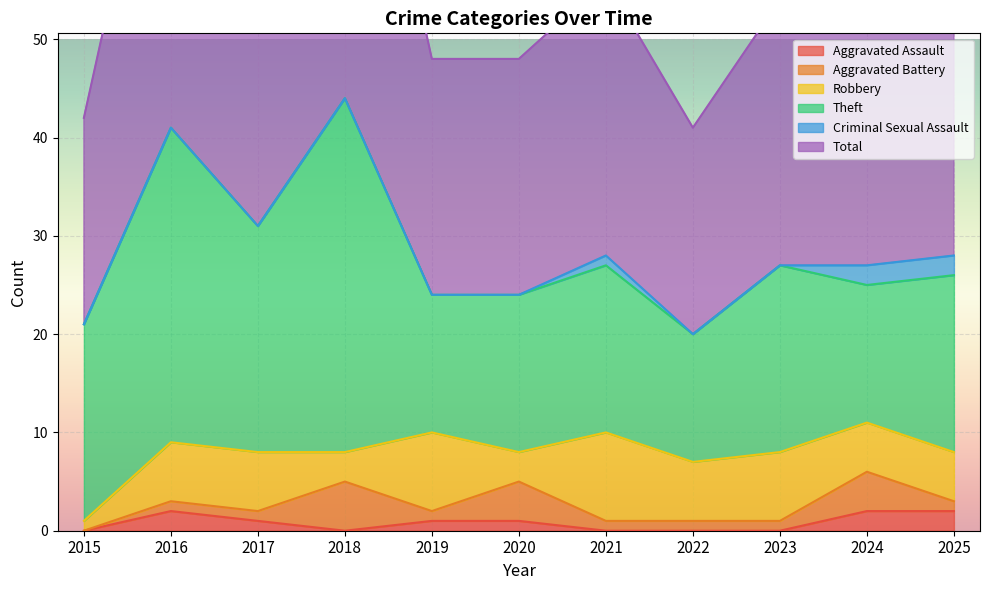

Is the value of Theft at 2020 greater than the value of Total at 2016?

No